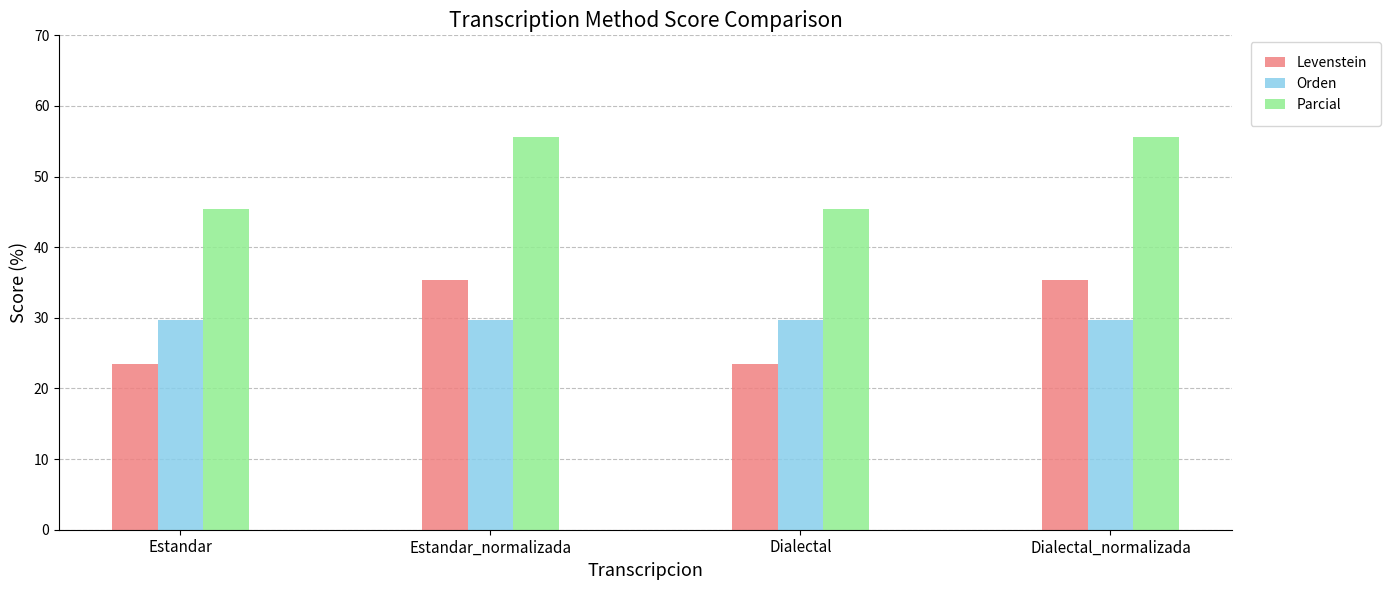

List the series in order of their peak value, lowest first.

Orden, Levenstein, Parcial